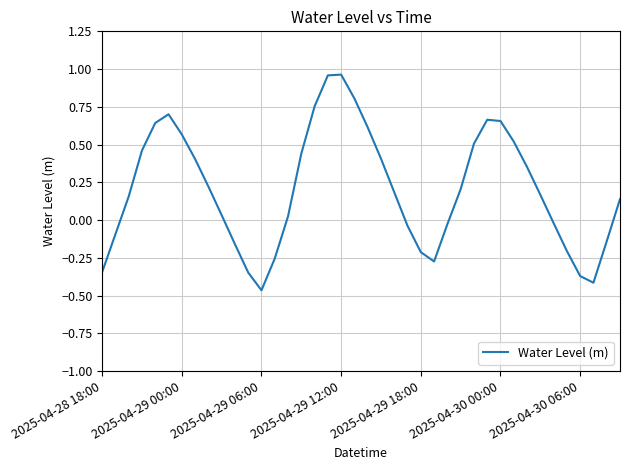

Which category has the lowest value across all series?

2025-04-29 06:00